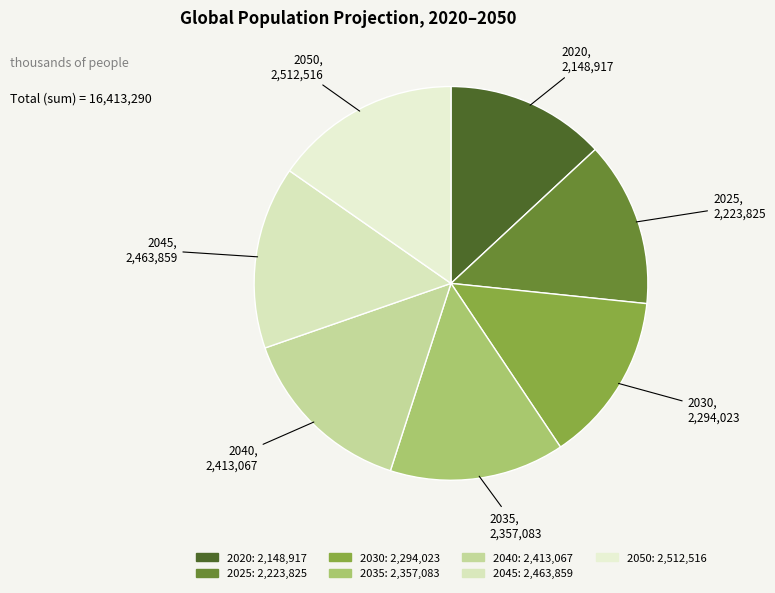

Does 2030 account for over 50% of the chart?

No